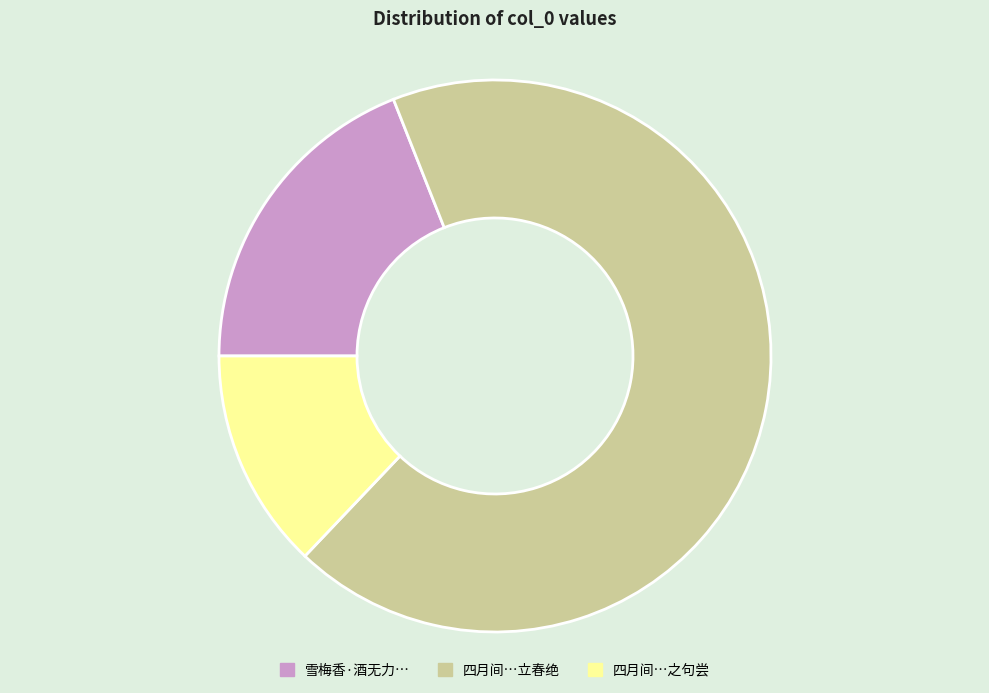

Does any single category account for the majority?

Yes